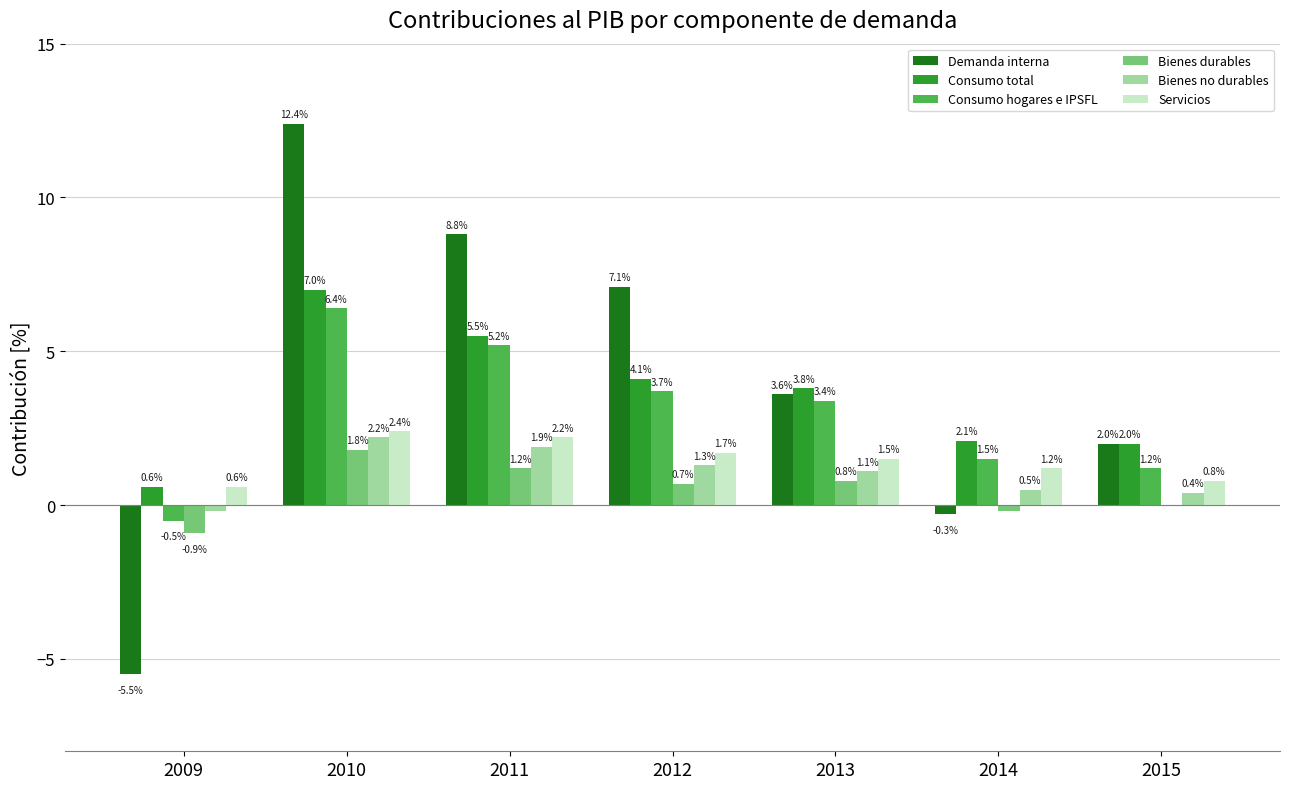

Does the chart contain stacked bars?

No